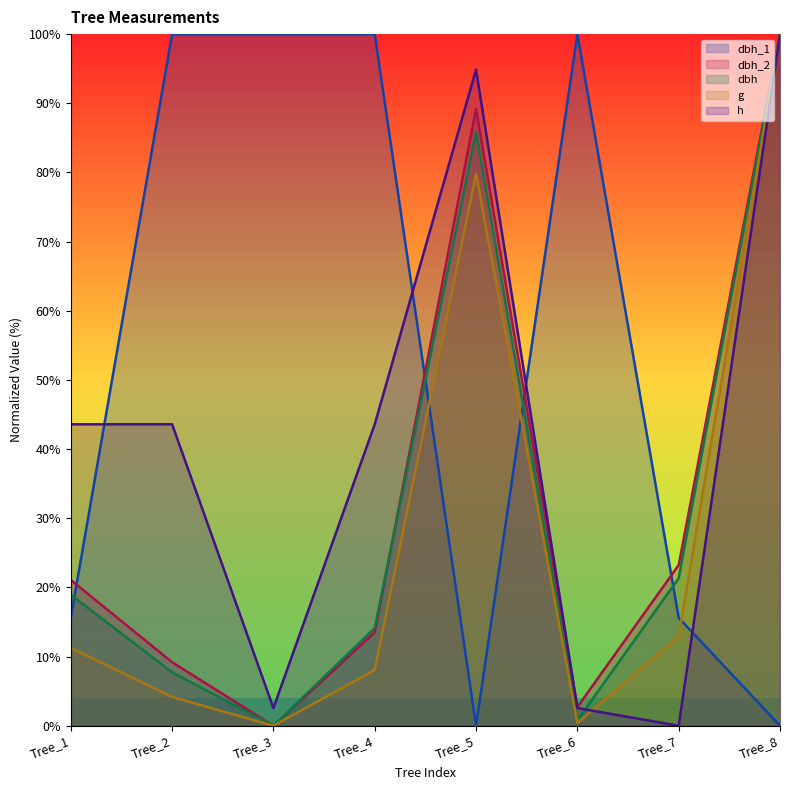

What is the sum of all g values?

216.7